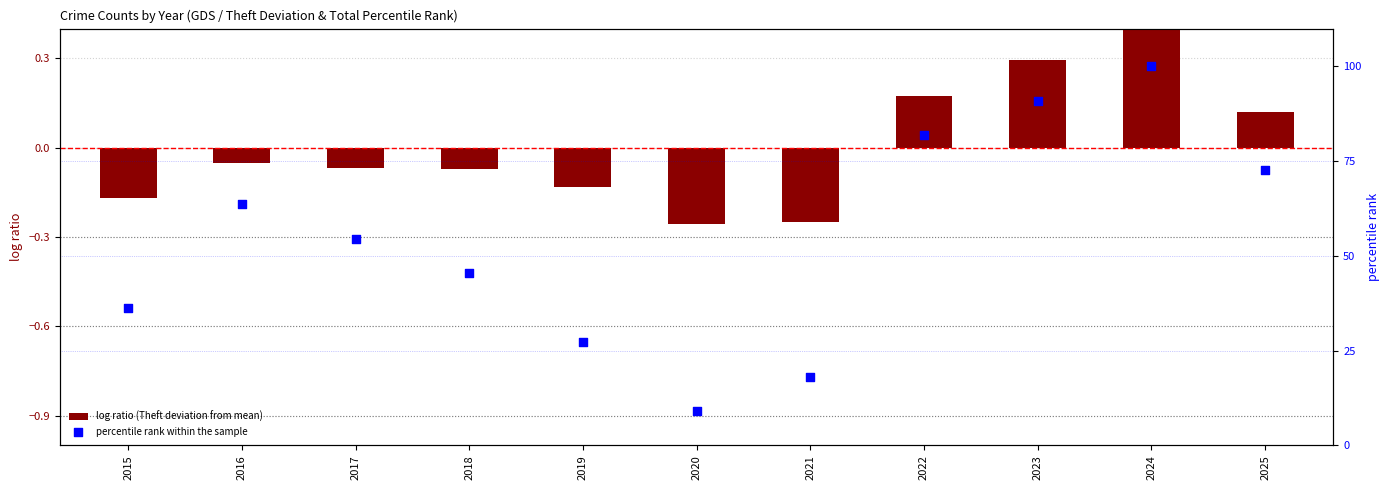

What are all the series names shown in the legend?

log ratio (Theft deviation from mean), percentile rank within the sample